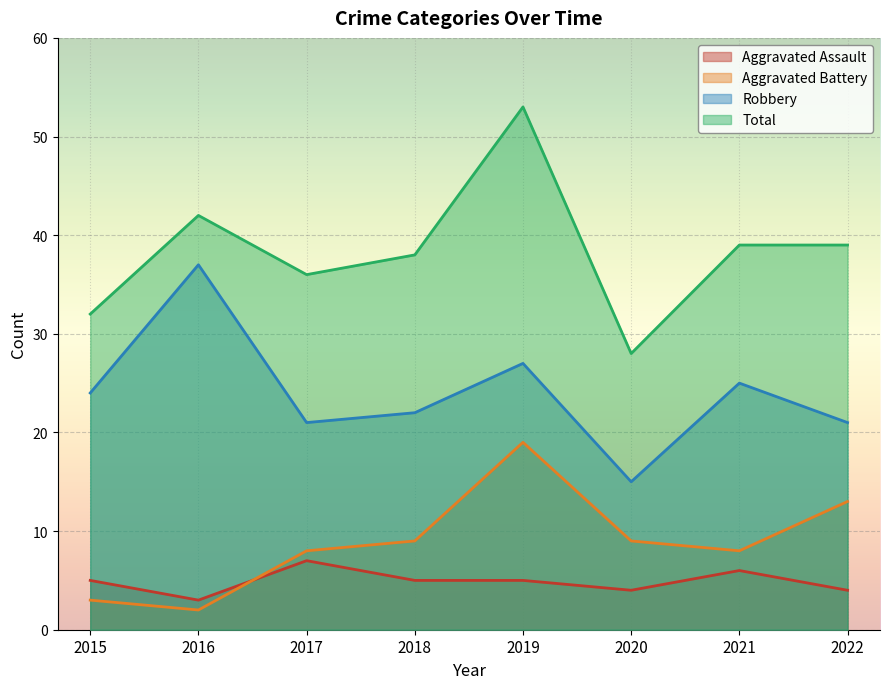

How many data points in Robbery are less than 24?

4